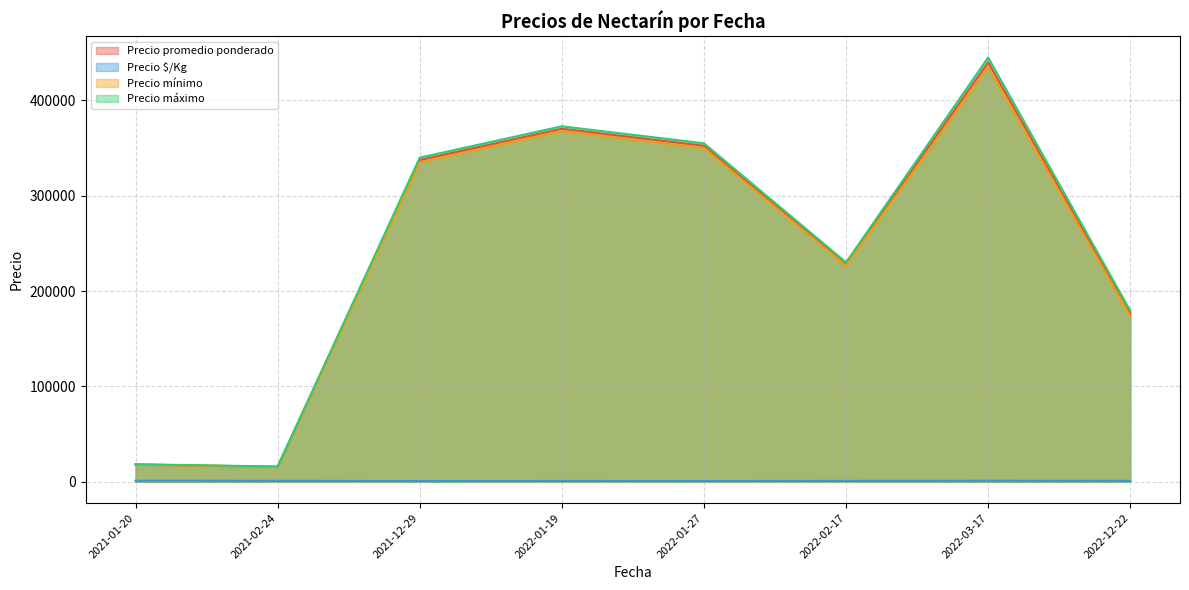

What are all the series names shown in the legend?

Precio promedio ponderado, Precio $/Kg, Precio mínimo, Precio máximo